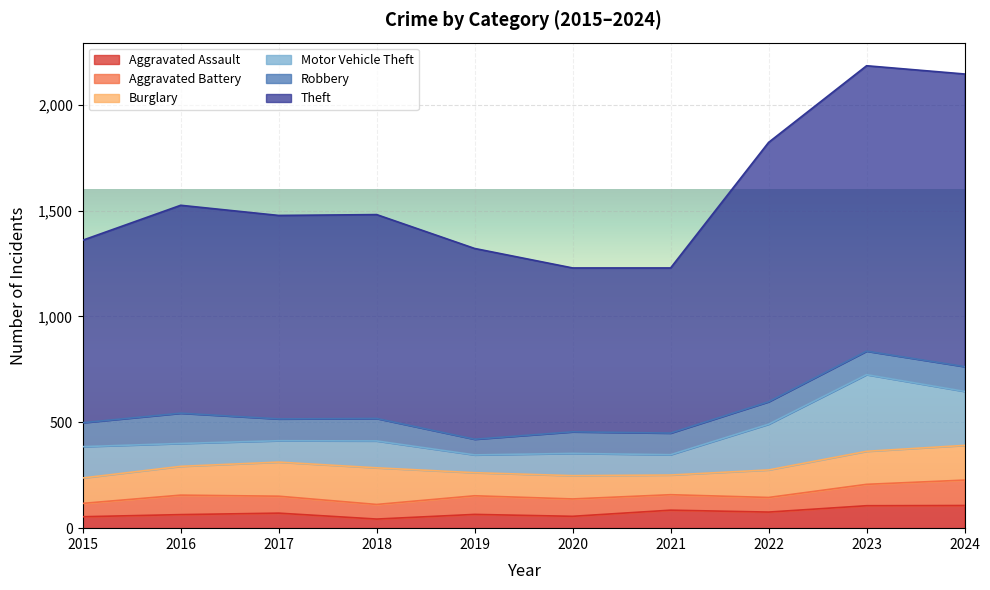

What is the total value across all series at 2022?

1822